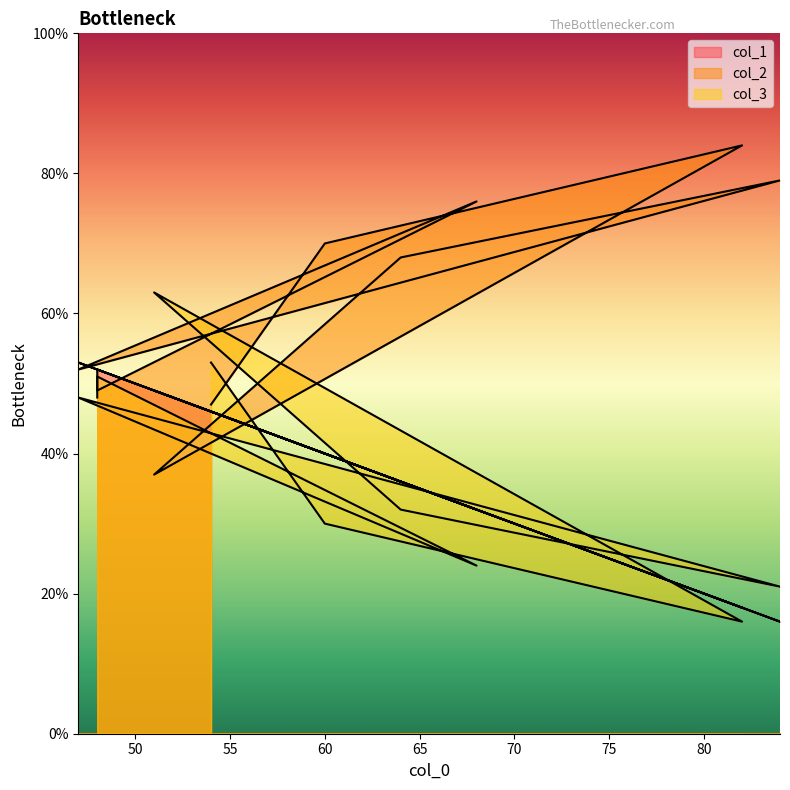

What is the value of the col_1 point at the 1st from the left?

46